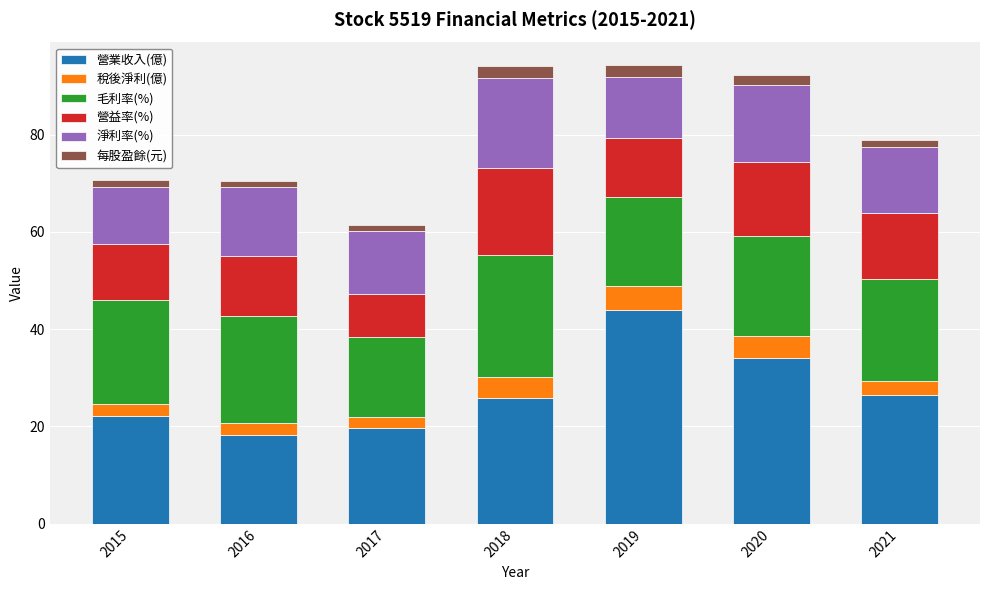

Which category has the highest value in the 營業收入(億) series?

2019